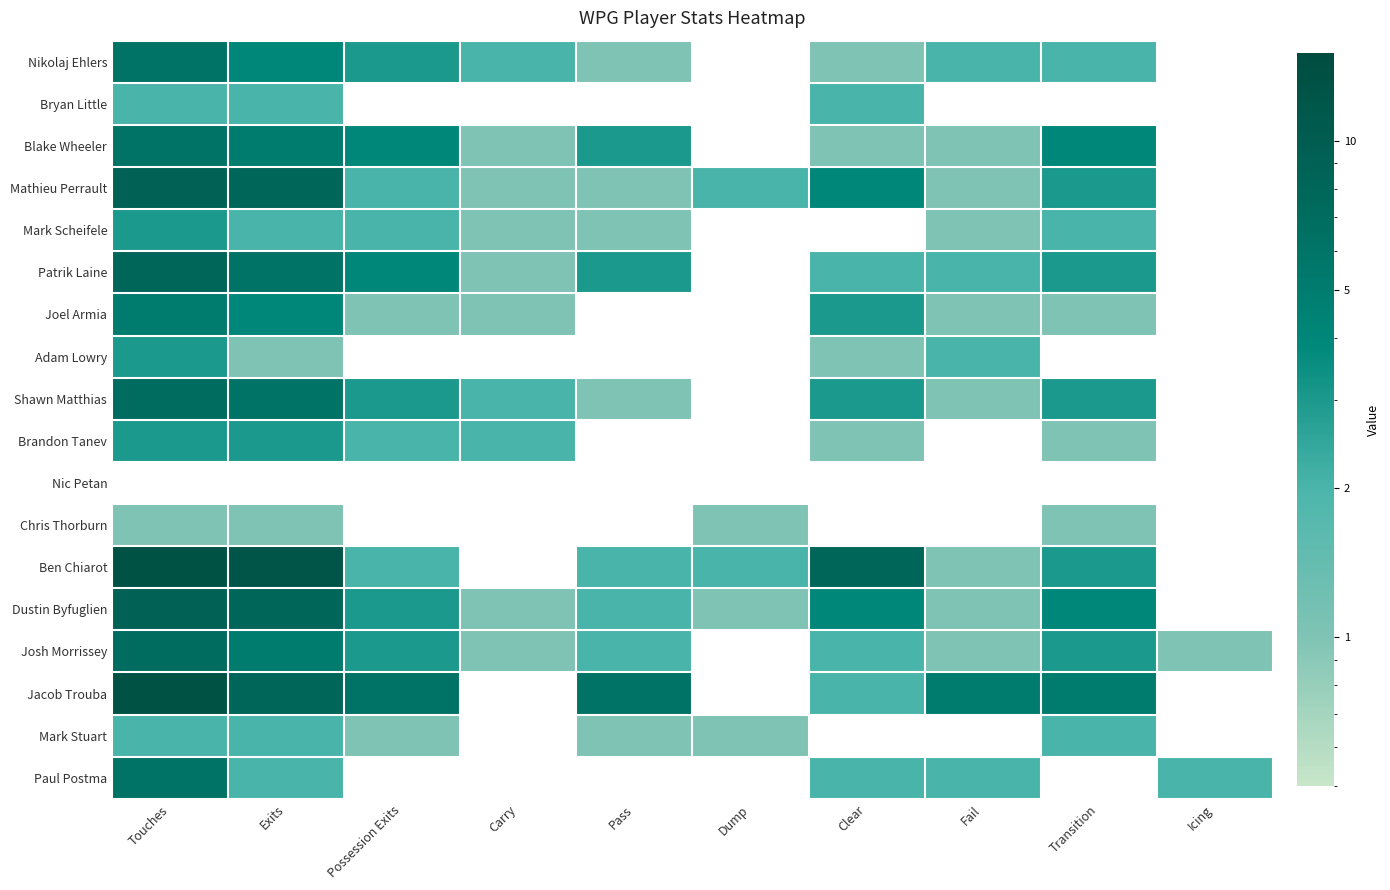

Count the number of categories in the chart.

10